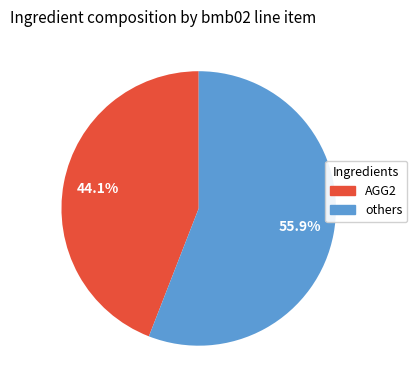

Does any single category account for the majority?

Yes